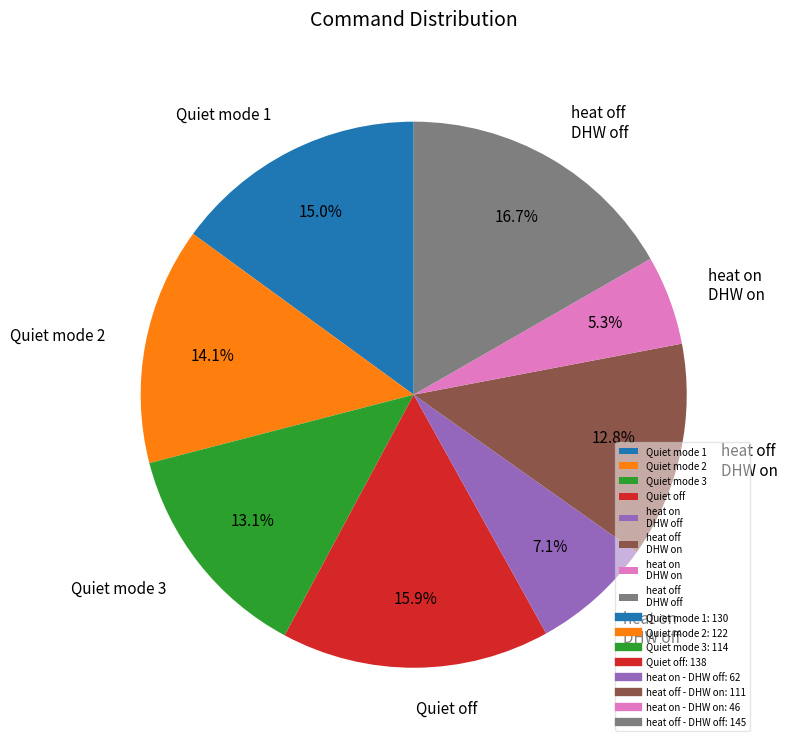

Approximately how many times larger is the value at heat off DHW on compared to heat off DHW off?

0.8